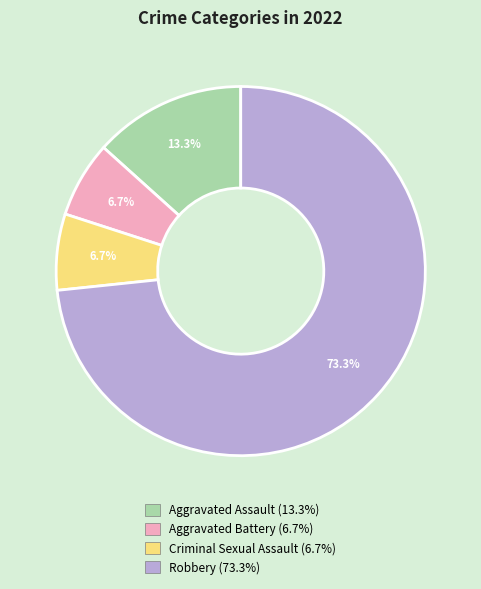

Does any single category account for the majority?

Yes